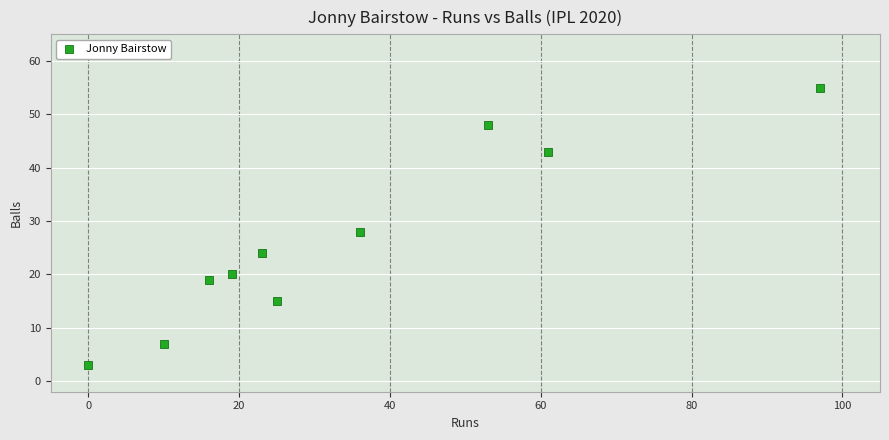

What Y value in the scatter plot is closest to 29?

28